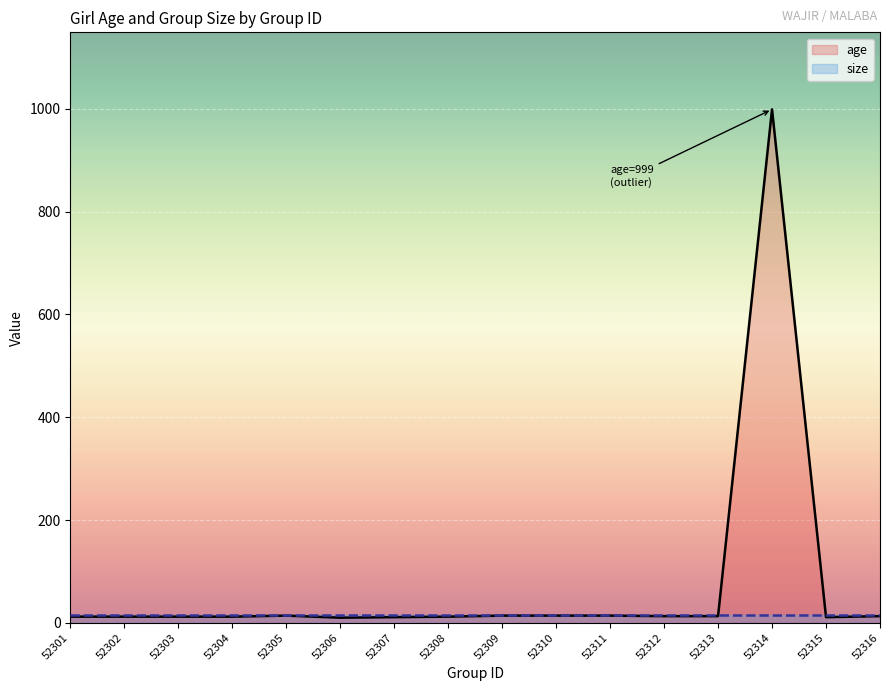

True or false: age and size cross at least once.

True